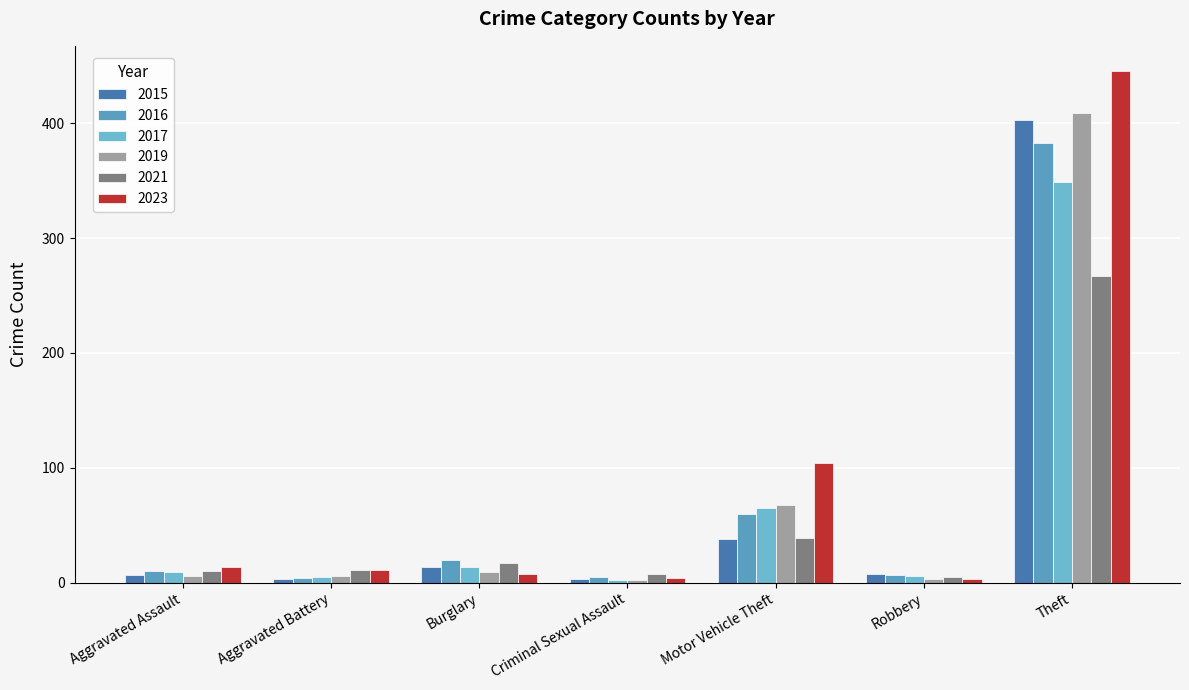

What value does the 2019 series have at Motor Vehicle Theft, to the nearest 50?

50